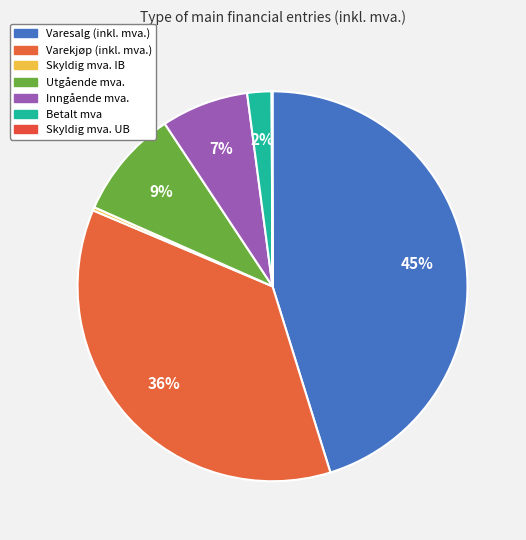

Which slice is the largest?

Varesalg (inkl. mva.)